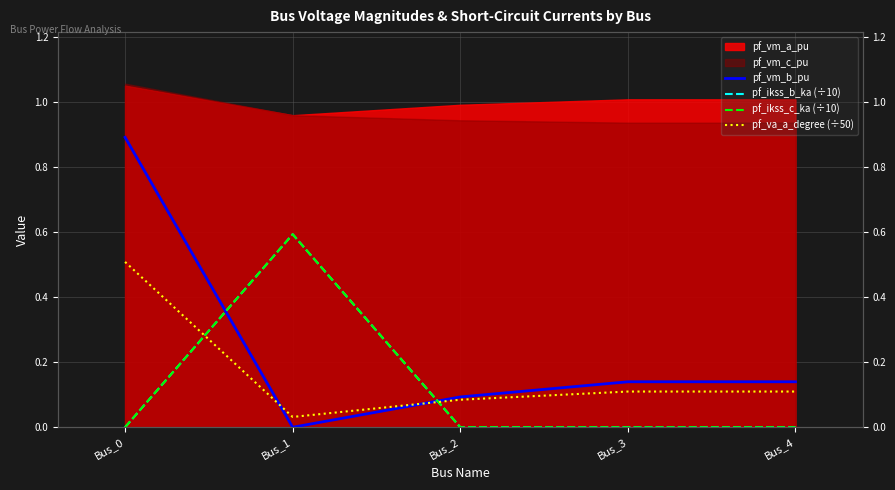

At which label is pf_ikss_b_ka (÷10) closest to 0?

Bus_0